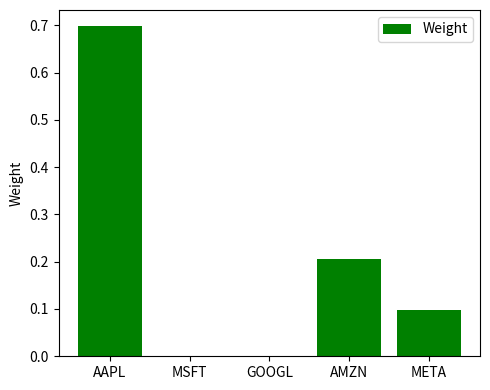

Count the number of data series in this chart.

1